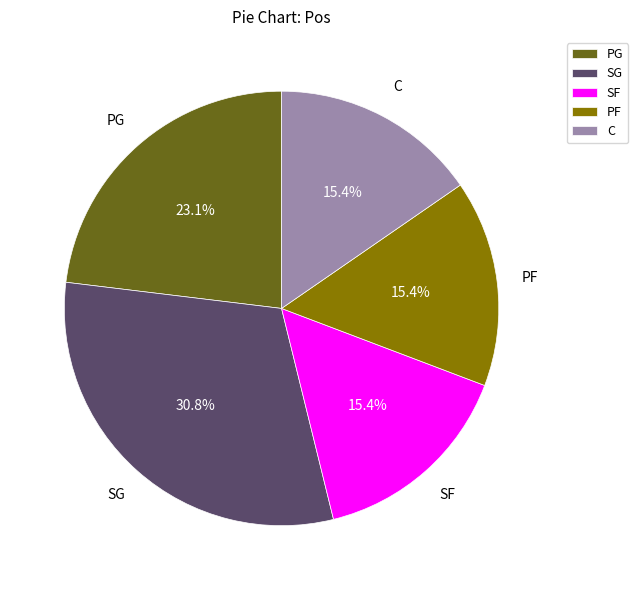

To the nearest percent, what portion does SG represent?

31%